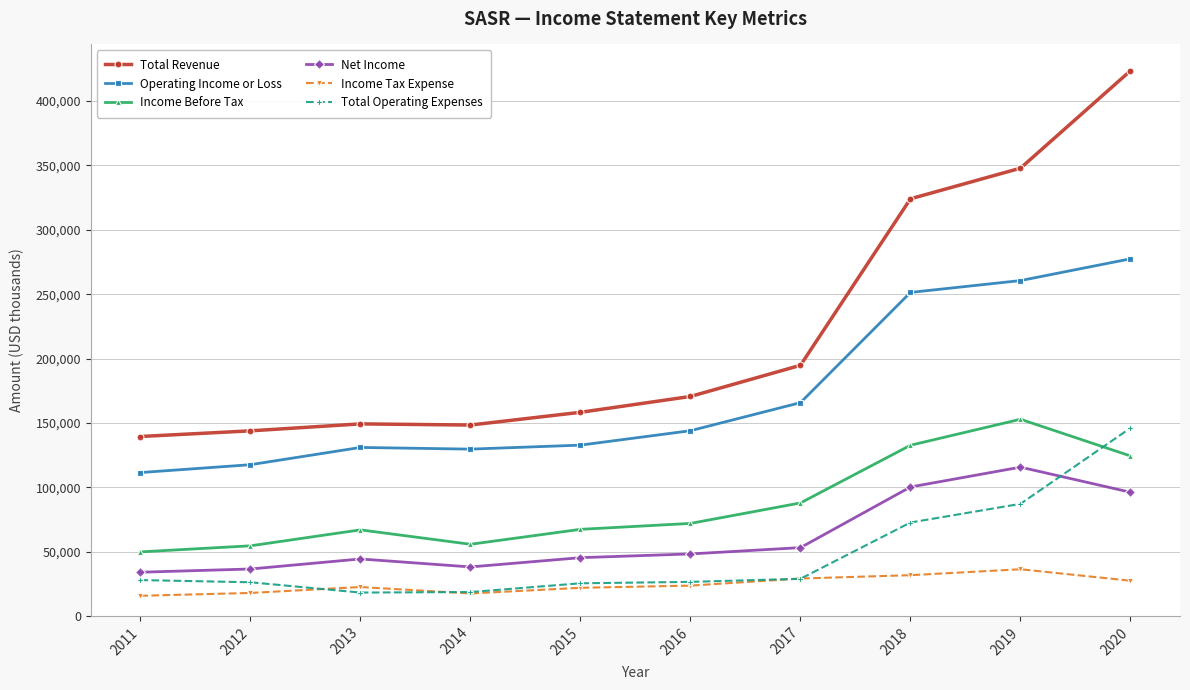

At which label is Net Income closest to 74900?

2020